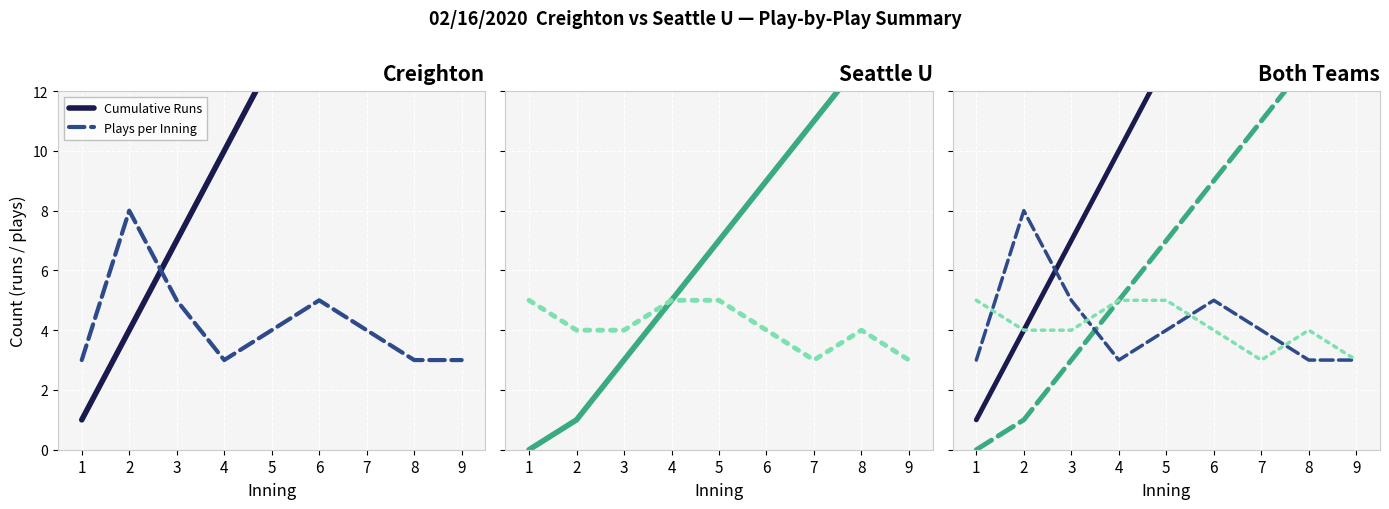

What is the average value of the Plays per Inning series?

4